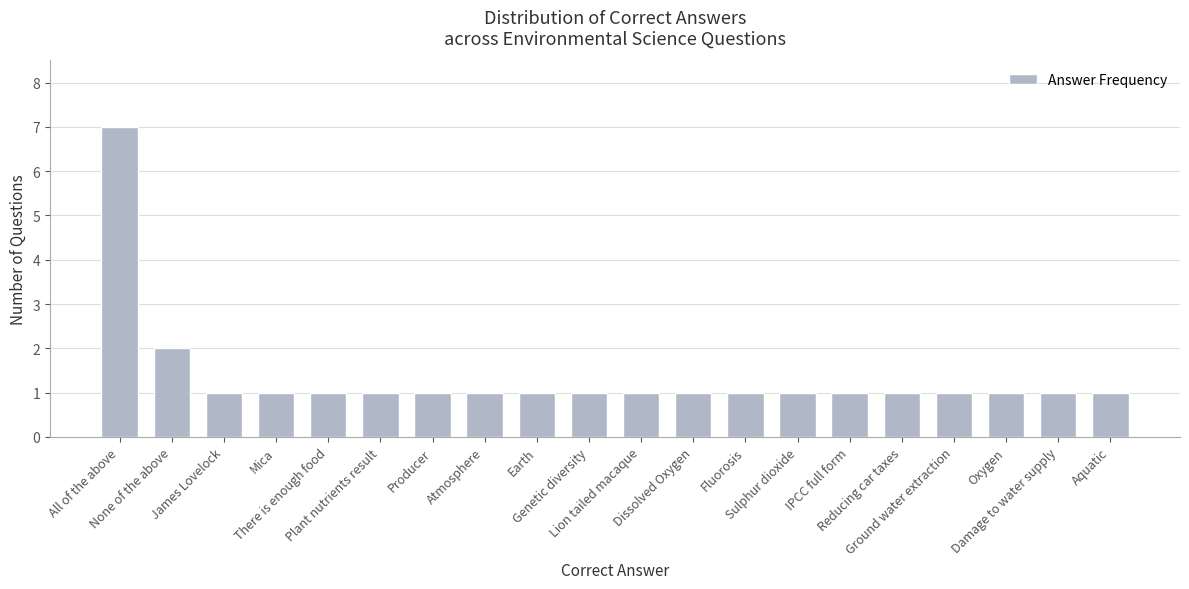

What is the label of the 19th bar from the right?

None of the above